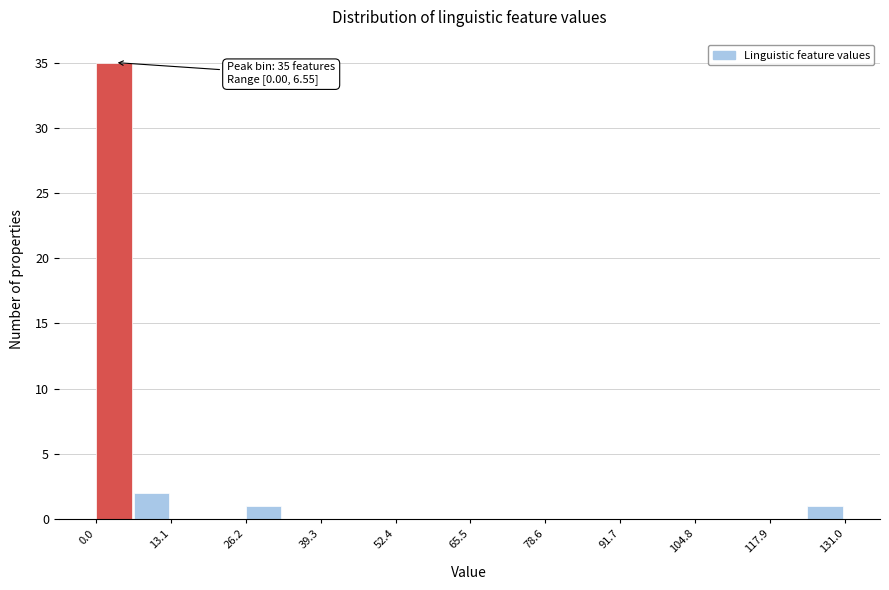

Read against the x-axis, roughly where is the centre of the tallest bar?

4